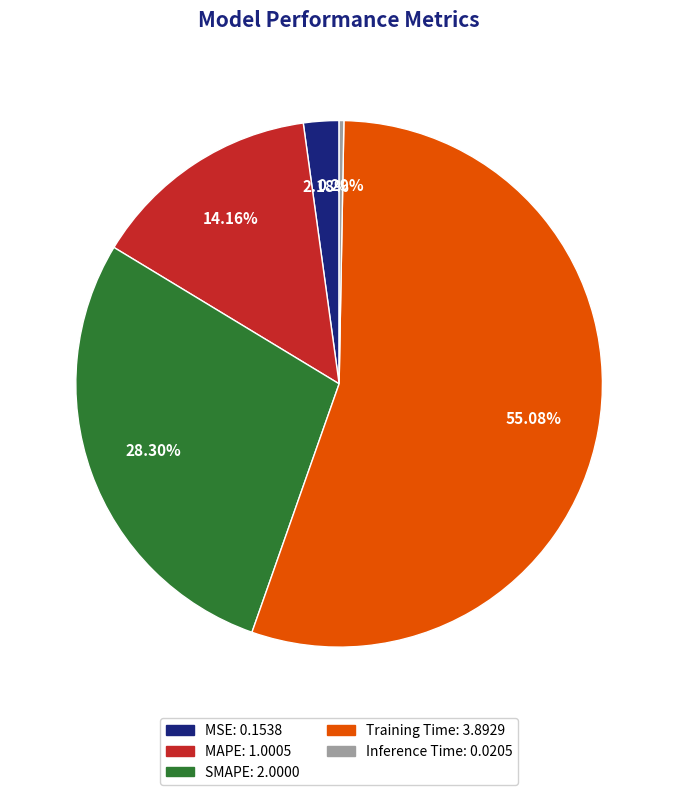

Count the number of slices in the pie.

5